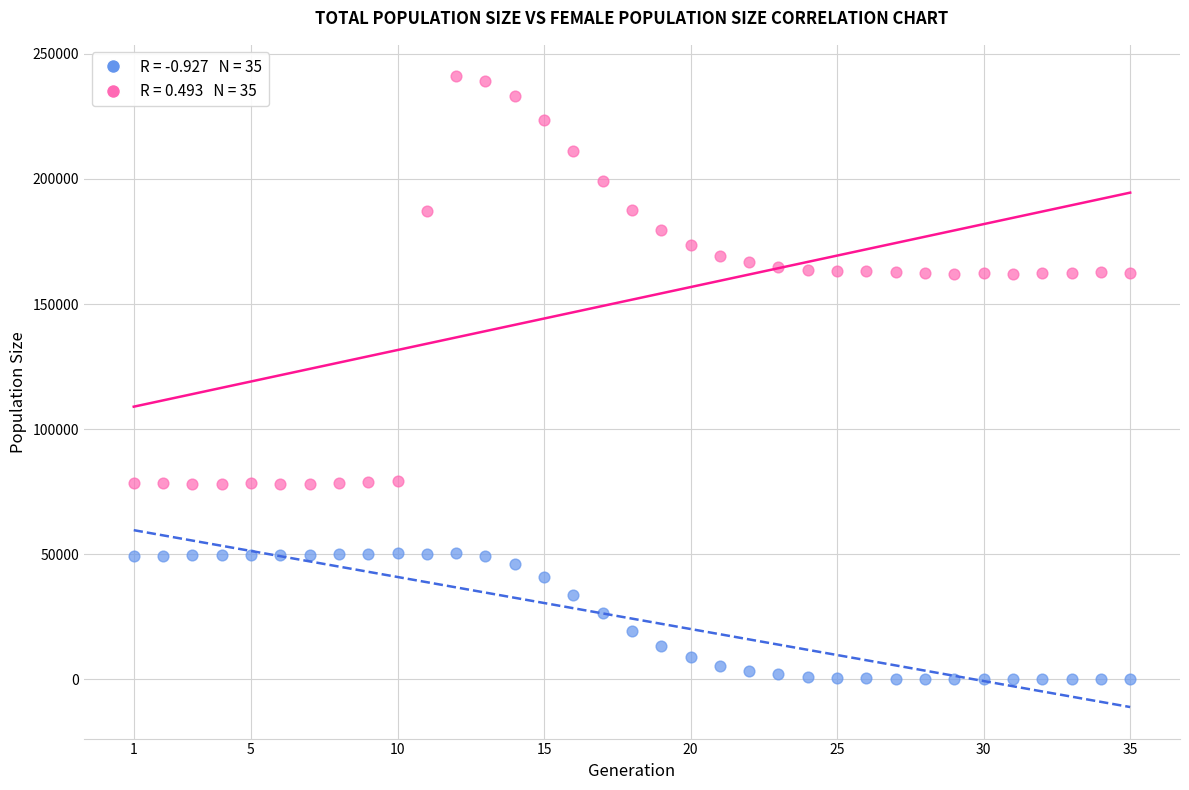

Across all data points, what is the range of Y values (max minus min)?

241024